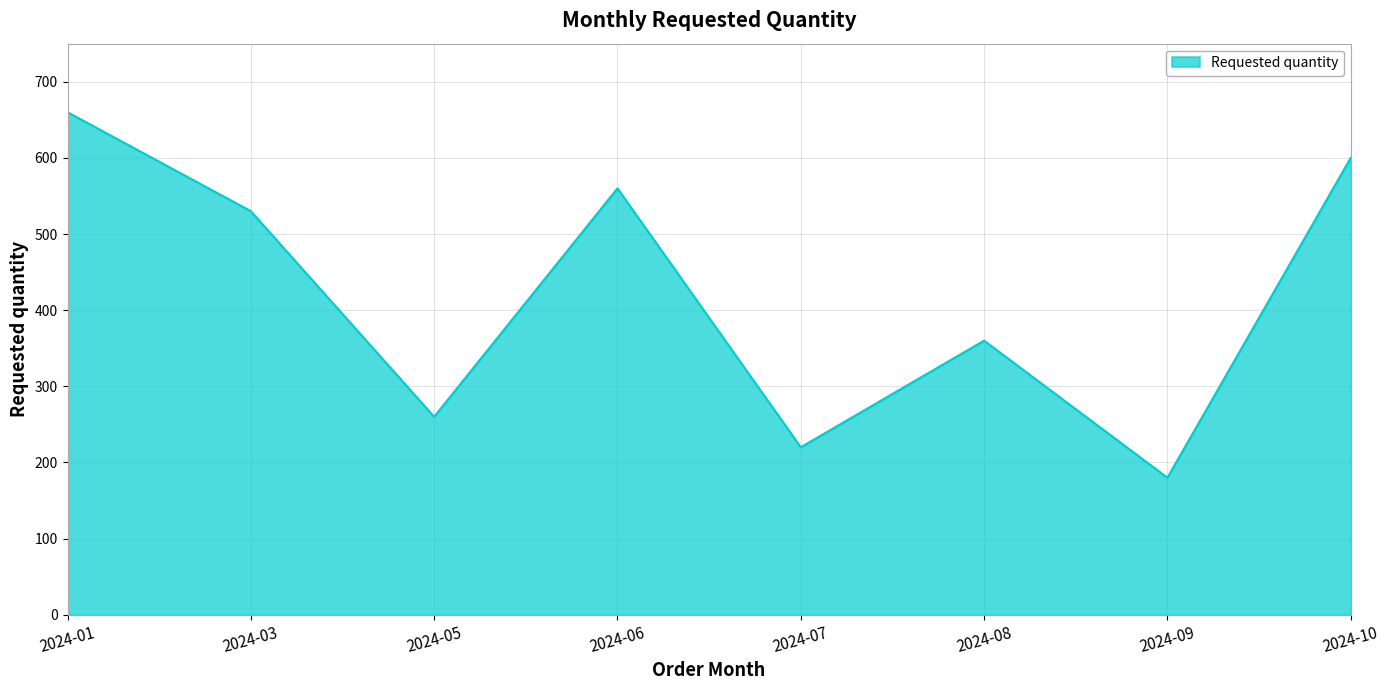

What is the minimum value shown in the chart?

180